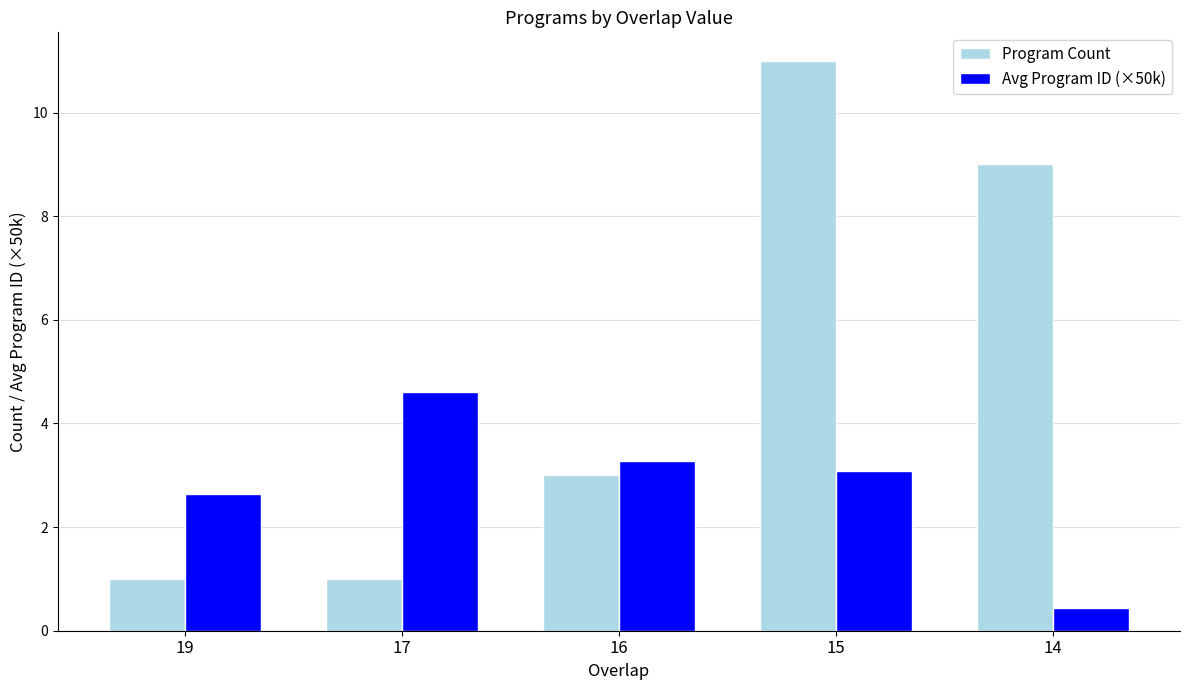

Which series changed the most between 16 and 15?

Program Count